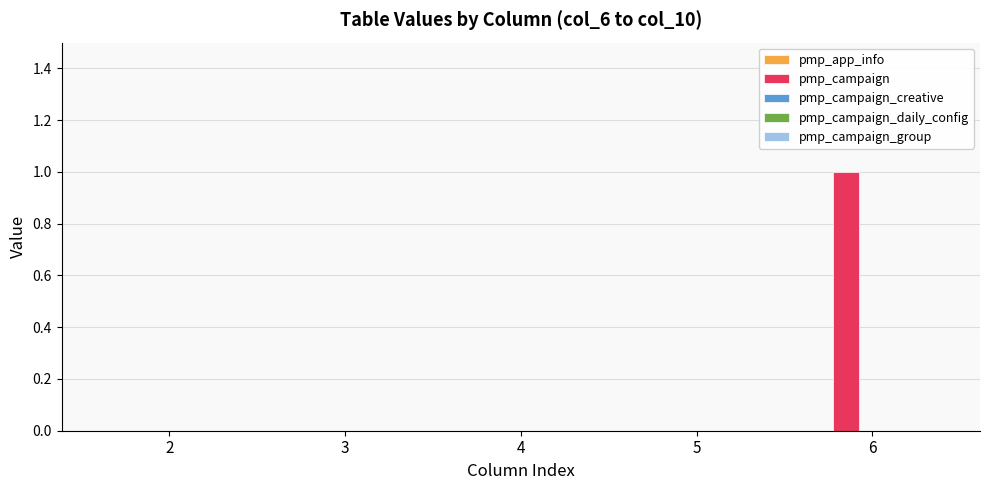

What is the change in value from 5 to 6?

+1